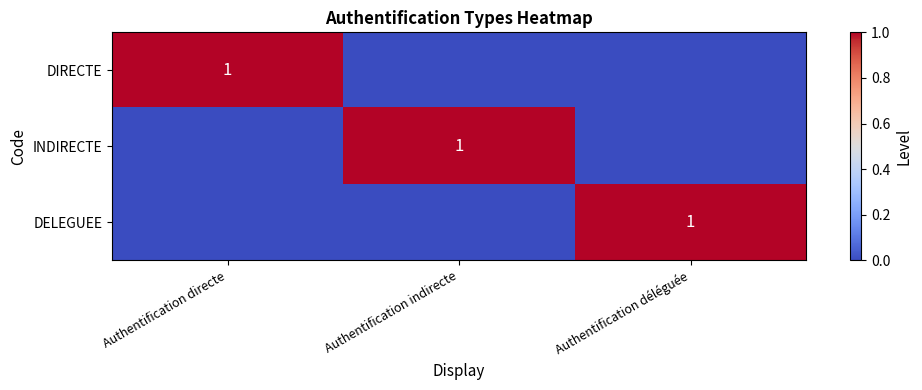

The value of INDIRECTE at Authentification indirecte is 1. True or false?

True